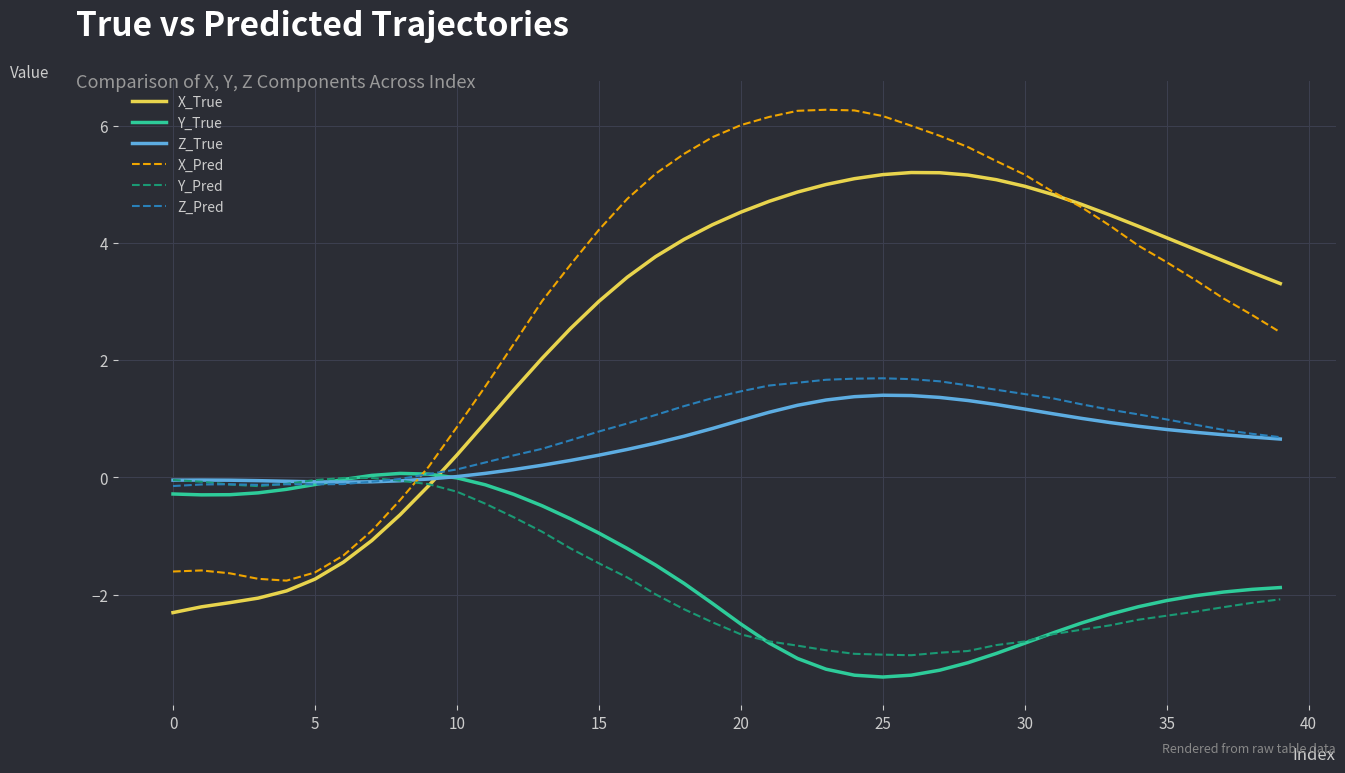

Which series has the widest spread of values?

X_Pred